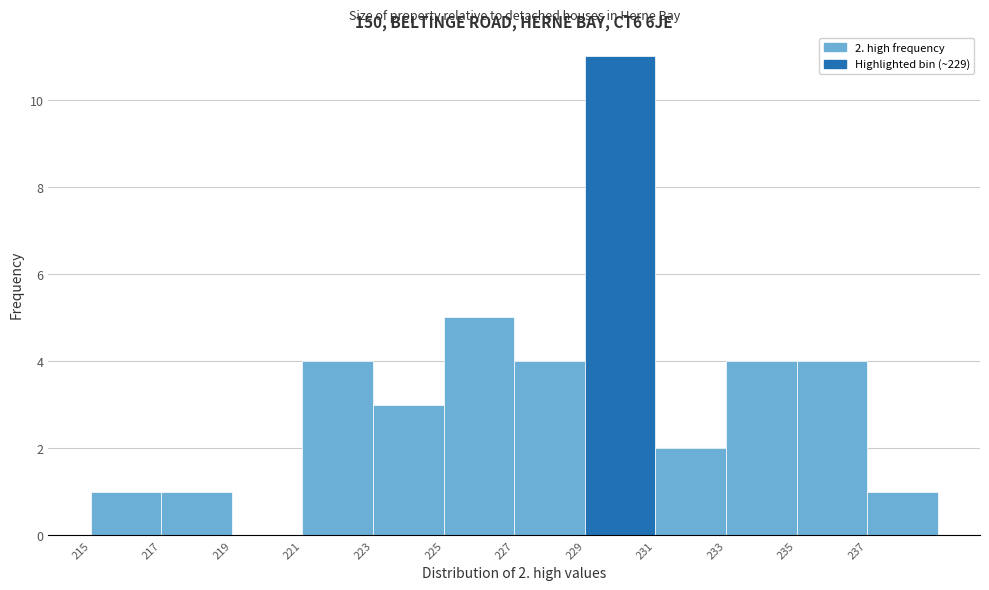

Over which range of the x-axis is the bar tallest?

229 to 231